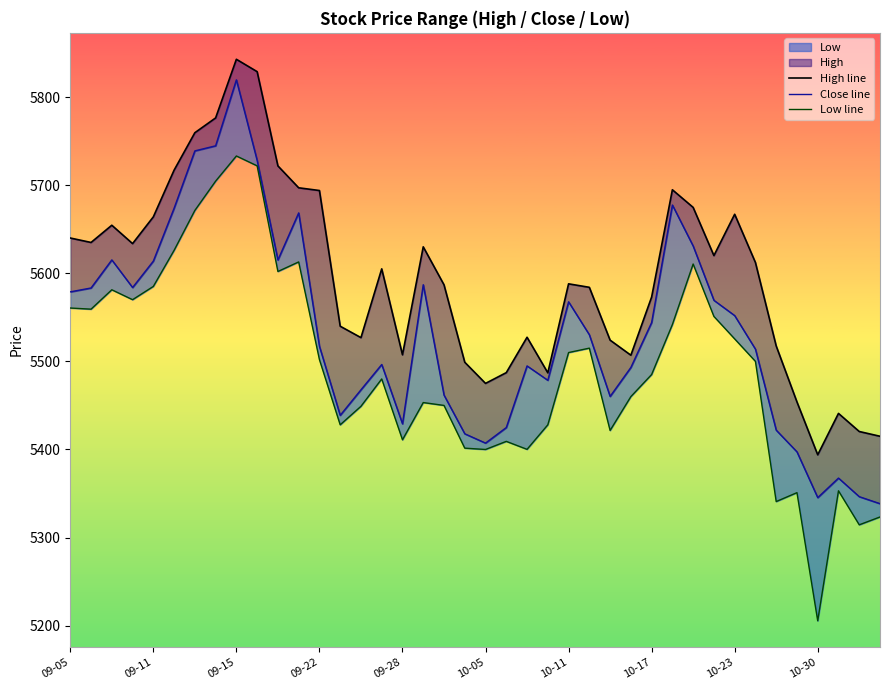

How many data points does each series have?

40